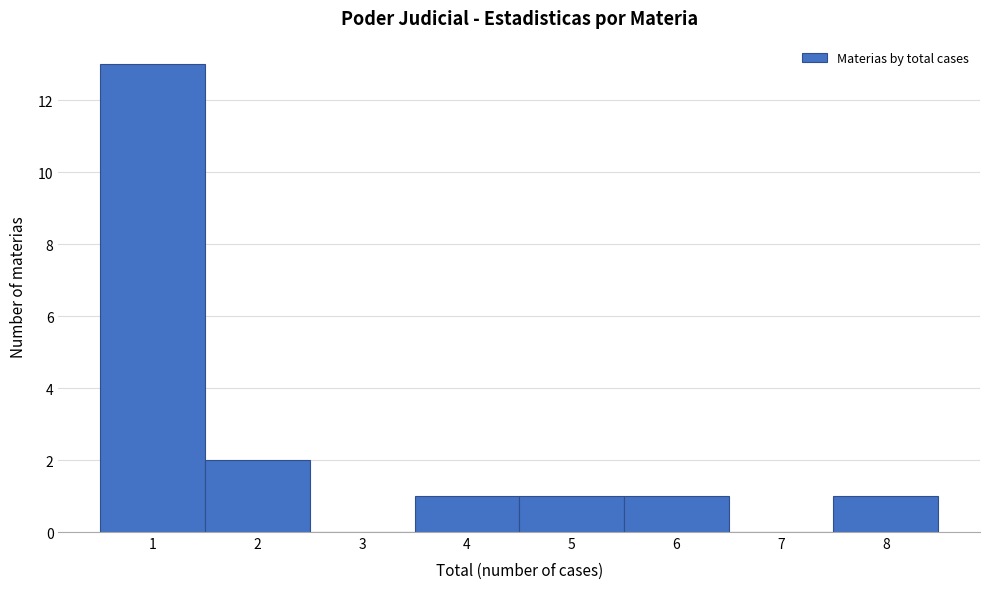

Which range on the x-axis has the tallest bar?

0.5 to 1.5